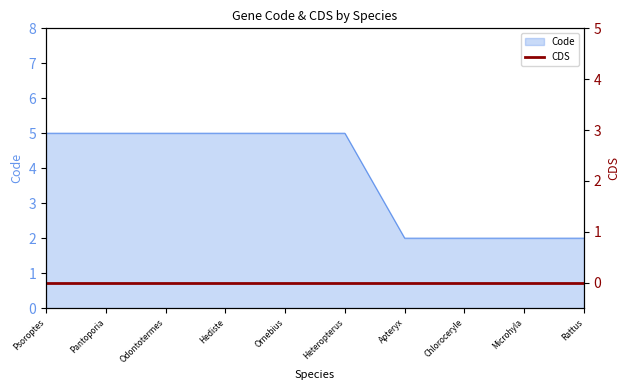

Is it true that Code equals 5 at Hediste?

True